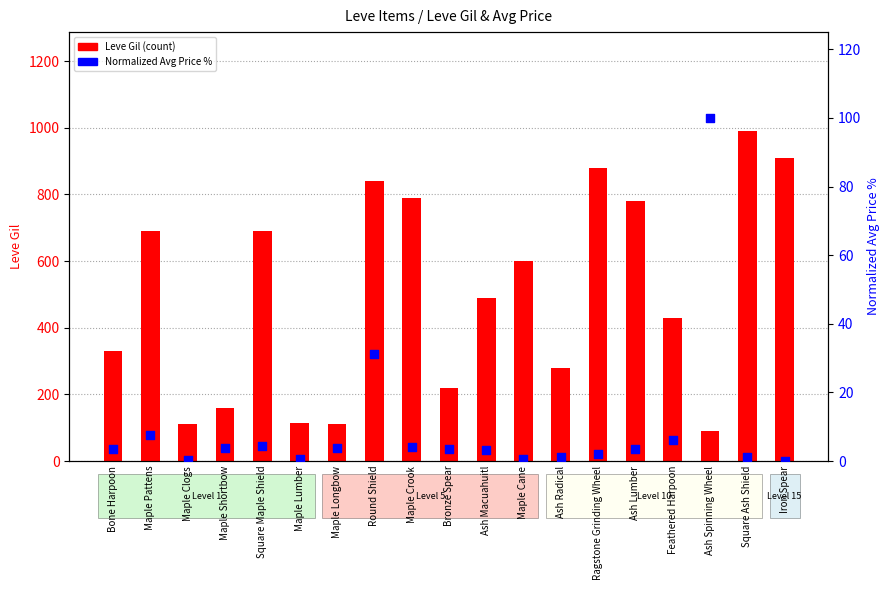

At how many categories does at least one series exceed 427?

11